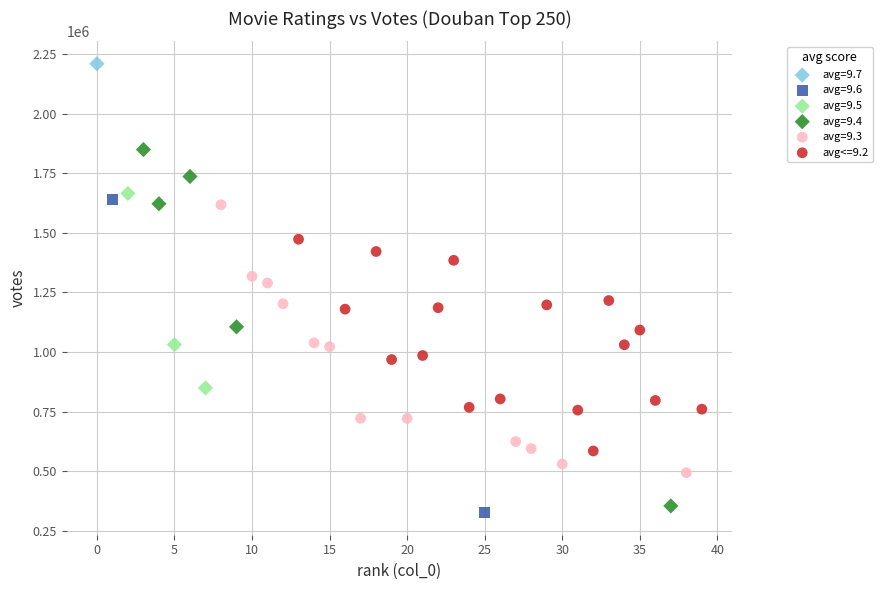

Which series contains the lowest Y value?

avg=9.6